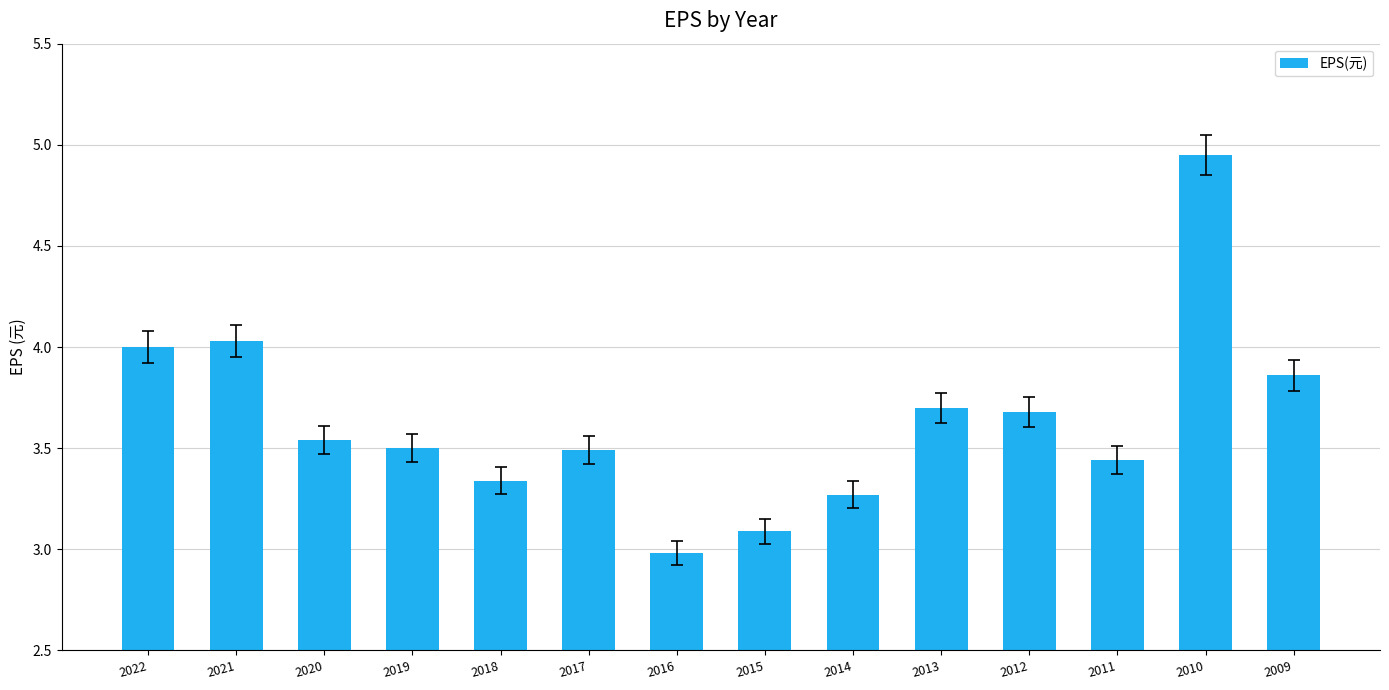

What is the value of the 8th bar from the left?

3.1